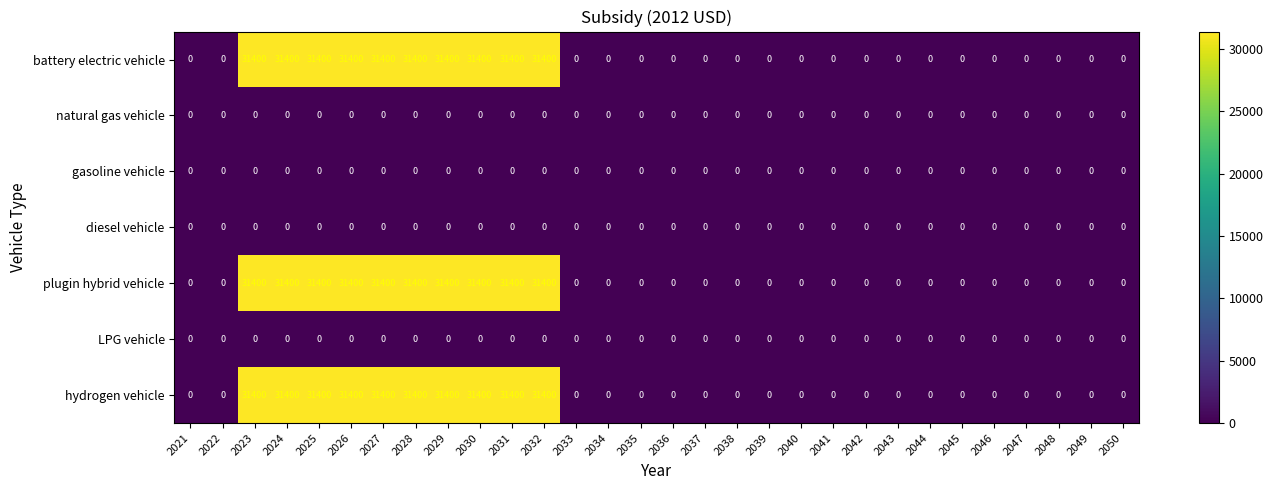

What is the maximum value shown in the chart?

31400